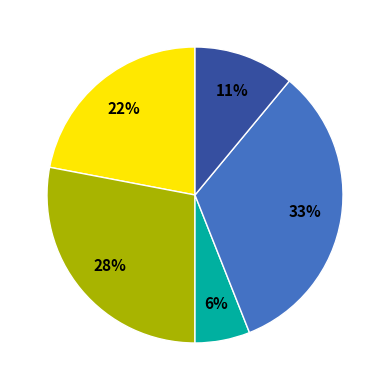

To the nearest percent, what is the average slice percentage?

20%